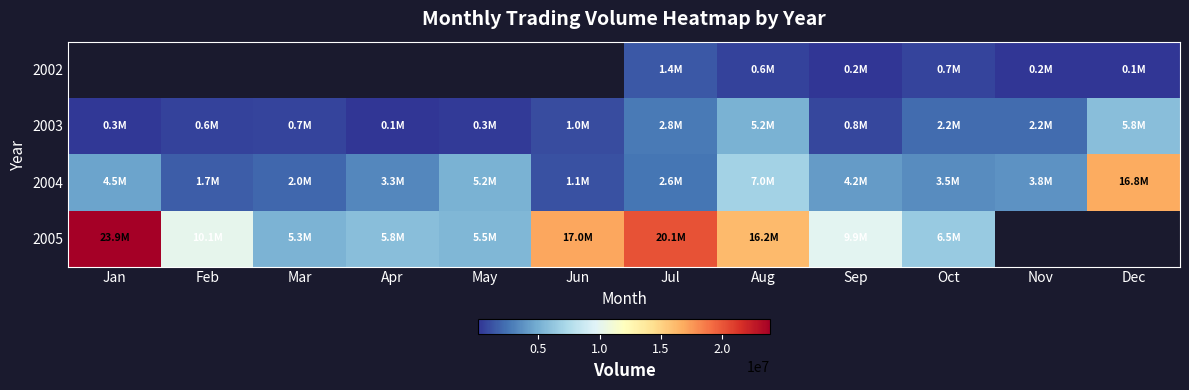

Which has a higher value, Jun or Aug?

Aug